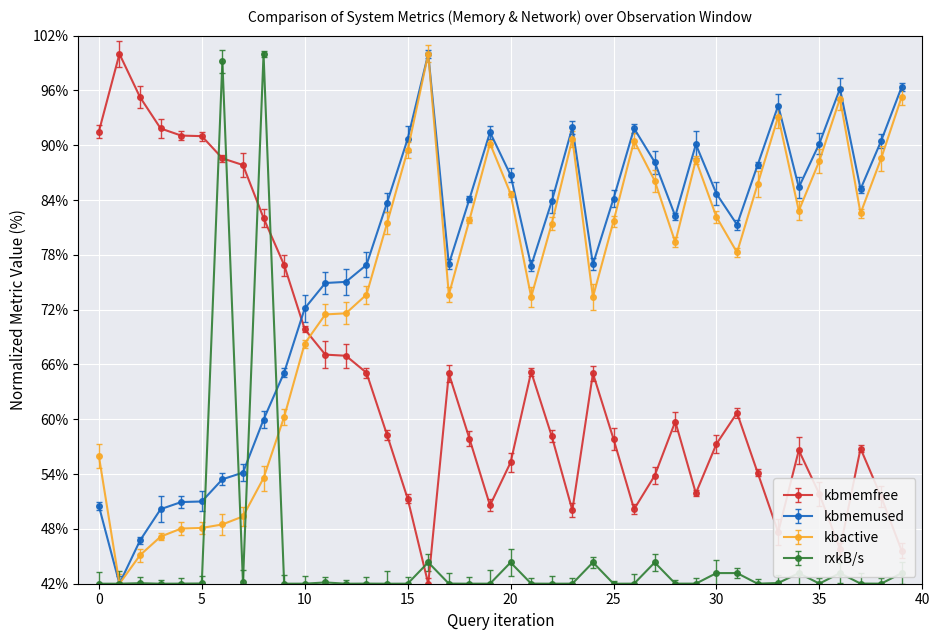

What is the smallest value displayed?

42.0